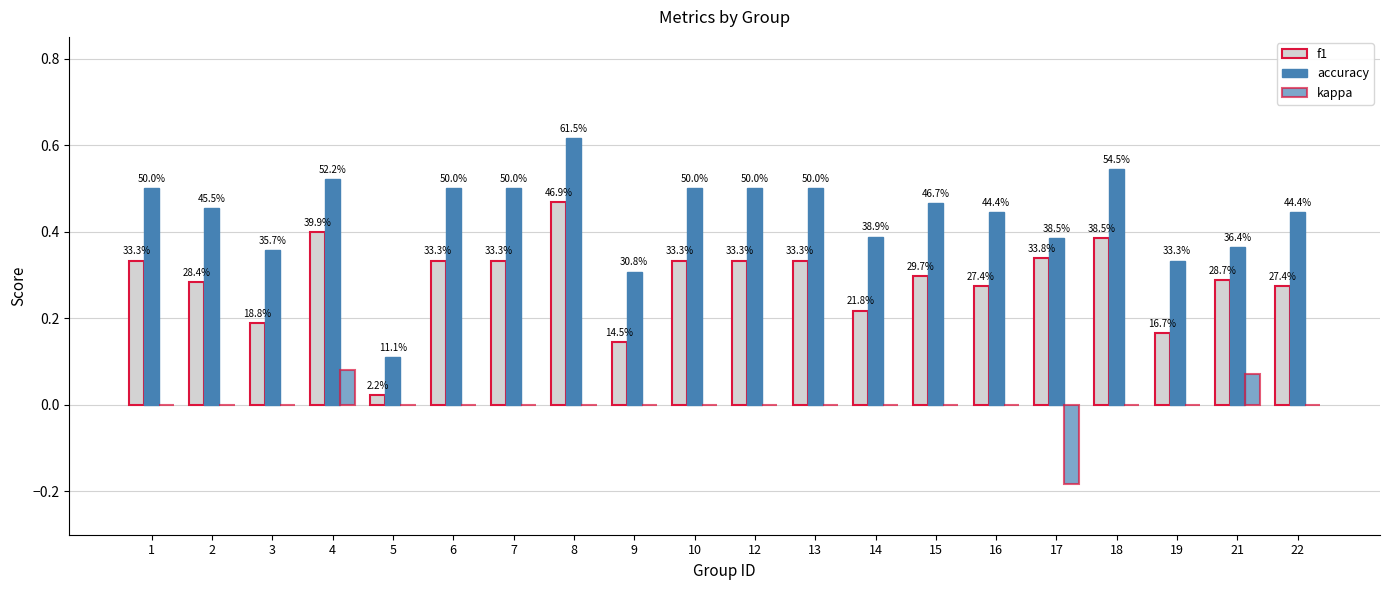

Are the bars horizontal?

No